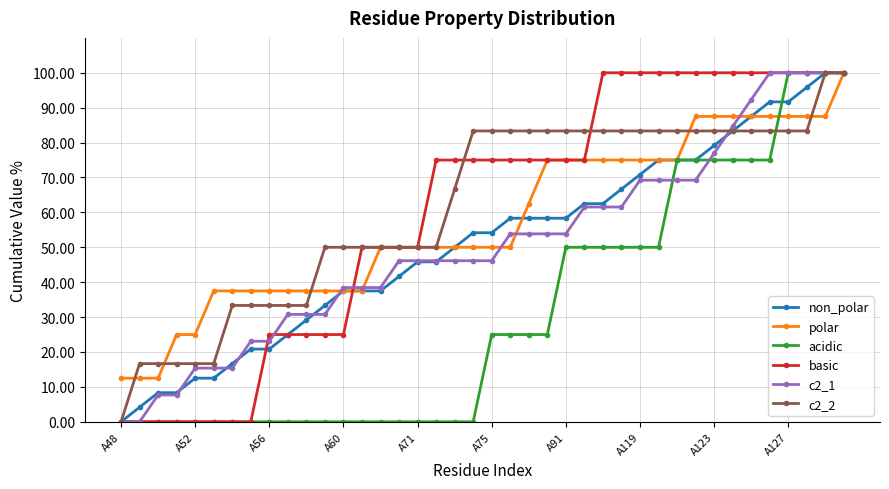

Reading left to right, transcribe all the data shown in this chart.

non_polar: 0.0	4.2	8.3	8.3	12.5	12.5	16.7	20.8	20.8	25.0	29.2	33.3	37.5	37.5	37.5	41.7	45.8	45.8	50.0	54.2	54.2	58.3	58.3	58.3	58.3	62.5	62.5	66.7	70.8	75.0	75.0	75.0	79.2	83.3	87.5	91.7	91.7	95.8	100.0	100.0
polar: 12.5	12.5	12.5	25.0	25.0	37.5	37.5	37.5	37.5	37.5	37.5	37.5	37.5	37.5	50.0	50.0	50.0	50.0	50.0	50.0	50.0	50.0	62.5	75.0	75.0	75.0	75.0	75.0	75.0	75.0	75.0	87.5	87.5	87.5	87.5	87.5	87.5	87.5	87.5	100.0
acidic: 0.0	0.0	0.0	0.0	0.0	0.0	0.0	0.0	0.0	0.0	0.0	0.0	0.0	0.0	0.0	0.0	0.0	0.0	0.0	0.0	25.0	25.0	25.0	25.0	50.0	50.0	50.0	50.0	50.0	50.0	75.0	75.0	75.0	75.0	75.0	75.0	100.0	100.0	100.0	100.0
basic: 0.0	0.0	0.0	0.0	0.0	0.0	0.0	0.0	25.0	25.0	25.0	25.0	25.0	50.0	50.0	50.0	50.0	75.0	75.0	75.0	75.0	75.0	75.0	75.0	75.0	75.0	100.0	100.0	100.0	100.0	100.0	100.0	100.0	100.0	100.0	100.0	100.0	100.0	100.0	100.0
c2_1: 0.0	0.0	7.7	7.7	15.4	15.4	15.4	23.1	23.1	30.8	30.8	30.8	38.5	38.5	38.5	46.2	46.2	46.2	46.2	46.2	46.2	53.8	53.8	53.8	53.8	61.5	61.5	61.5	69.2	69.2	69.2	69.2	76.9	84.6	92.3	100.0	100.0	100.0	100.0	100.0
c2_2: 0.0	16.7	16.7	16.7	16.7	16.7	33.3	33.3	33.3	33.3	33.3	50.0	50.0	50.0	50.0	50.0	50.0	50.0	66.7	83.3	83.3	83.3	83.3	83.3	83.3	83.3	83.3	83.3	83.3	83.3	83.3	83.3	83.3	83.3	83.3	83.3	83.3	83.3	100.0	100.0